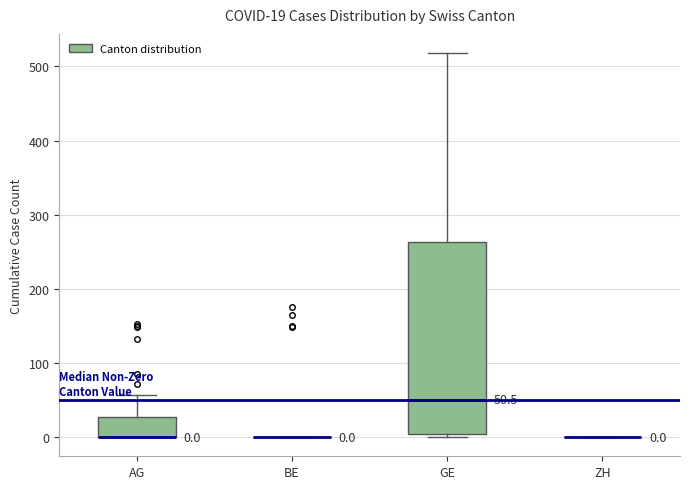

Comparing the boxes themselves (not the whiskers), which one is the tallest?

GE